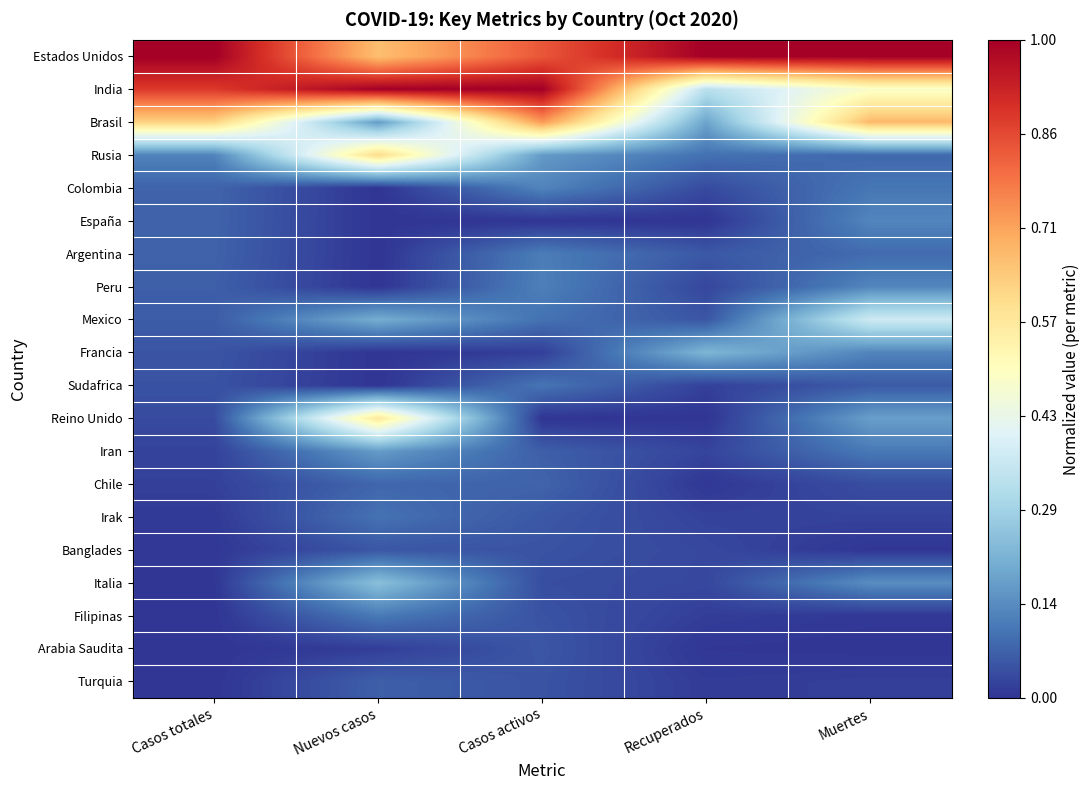

How many series are shown in this chart?

20